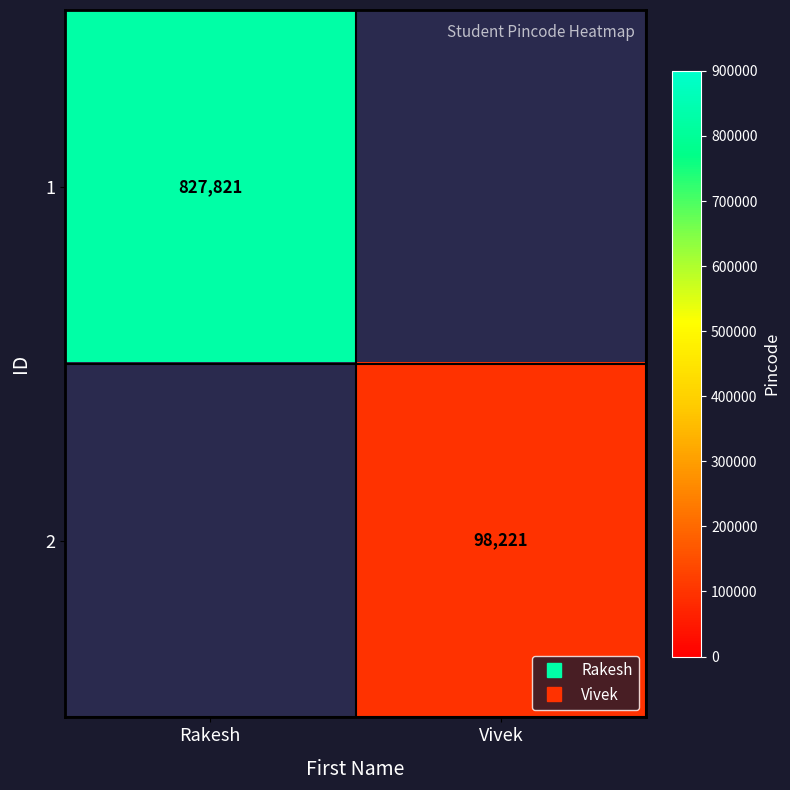

The value of 2 at Vivek is 98221.0. True or false?

True